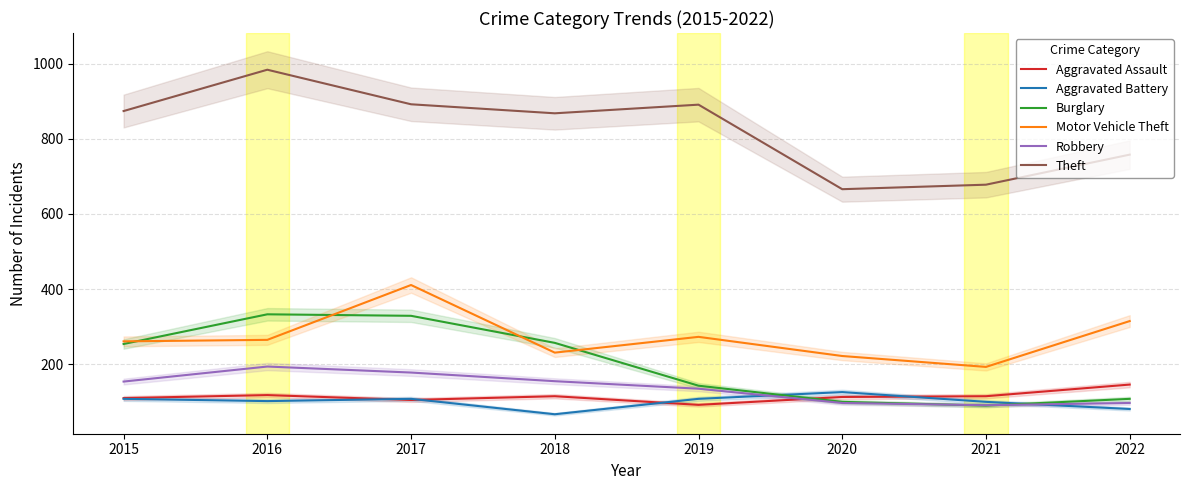

Reading left to right, what are all the values shown in this chart?

Aggravated Assault: 110	118	105	115	92	113	115	146
Aggravated Battery: 108	102	108	67	108	126	100	81
Burglary: 254	333	329	257	143	100	90	108
Motor Vehicle Theft: 261	265	411	231	273	222	193	315
Robbery: 154	194	178	155	135	97	91	97
Theft: 874	984	892	868	891	666	678	758